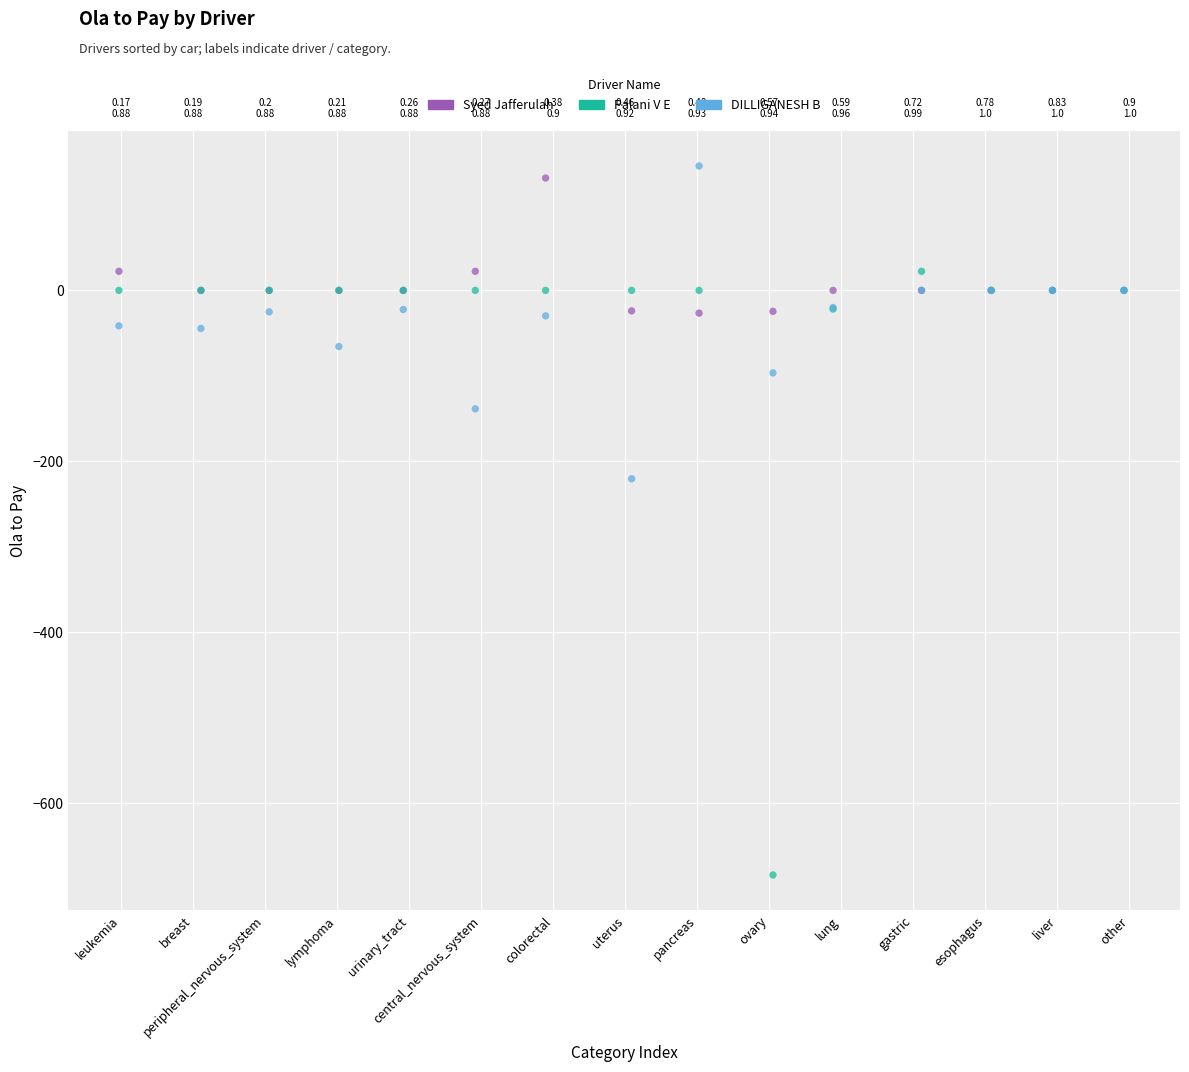

Which series reaches the maximum Y coordinate?

DILLIGANESH B